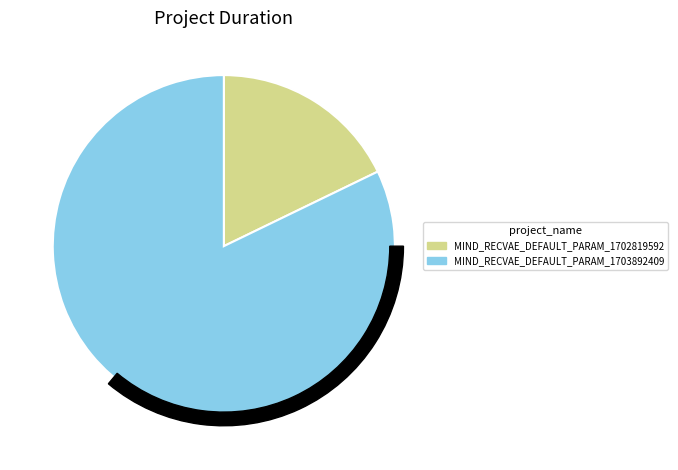

To the nearest percent, what is the average slice percentage?

50%